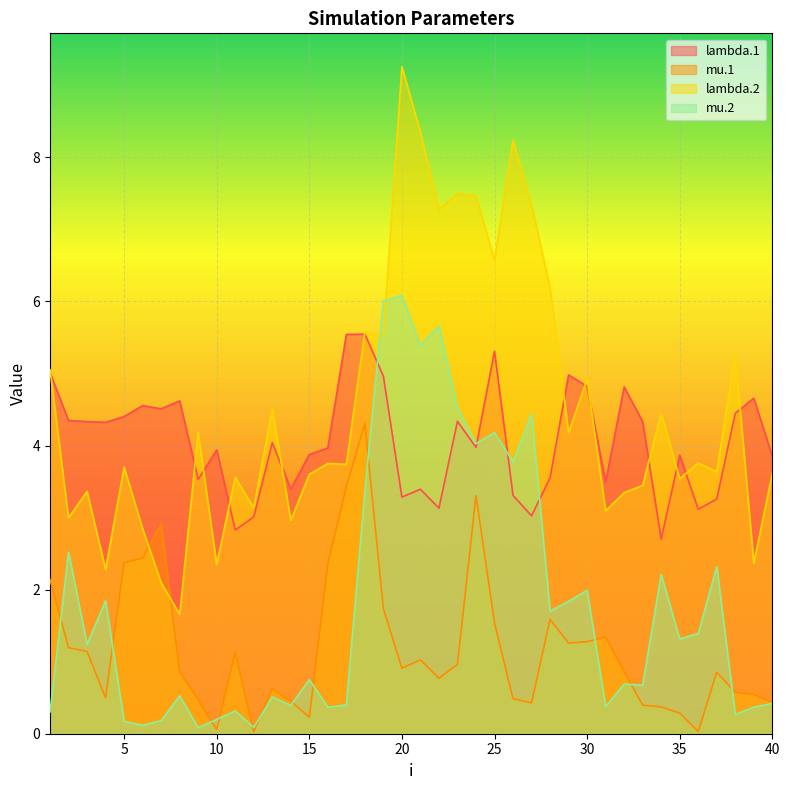

How many lines are shown in the chart?

4